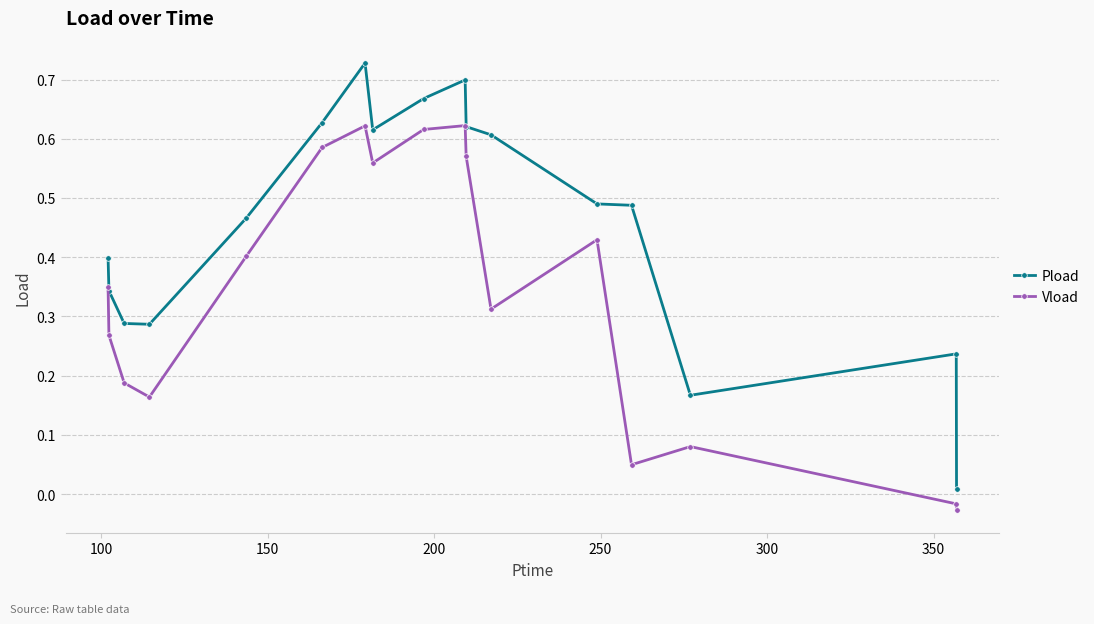

True or false: Vload and Pload cross at least once.

False